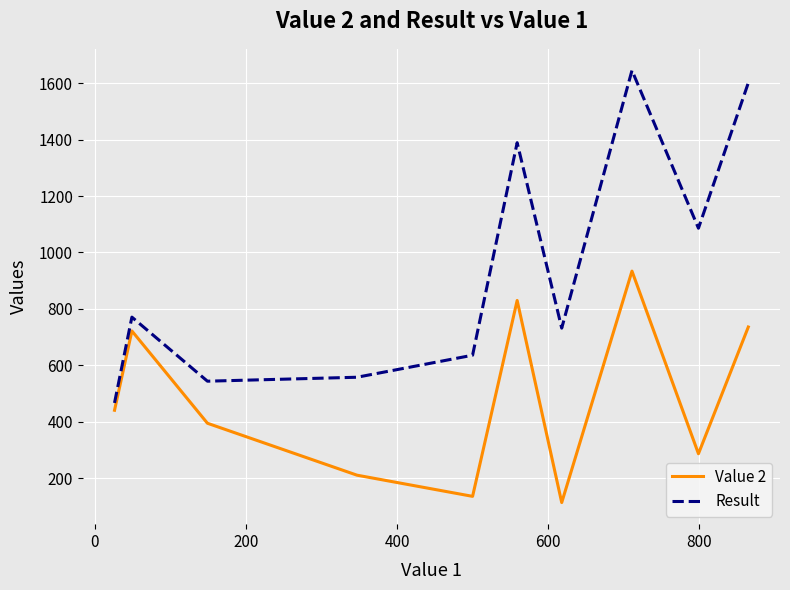

List the series in order of their overall mean, highest first.

Result, Value 2